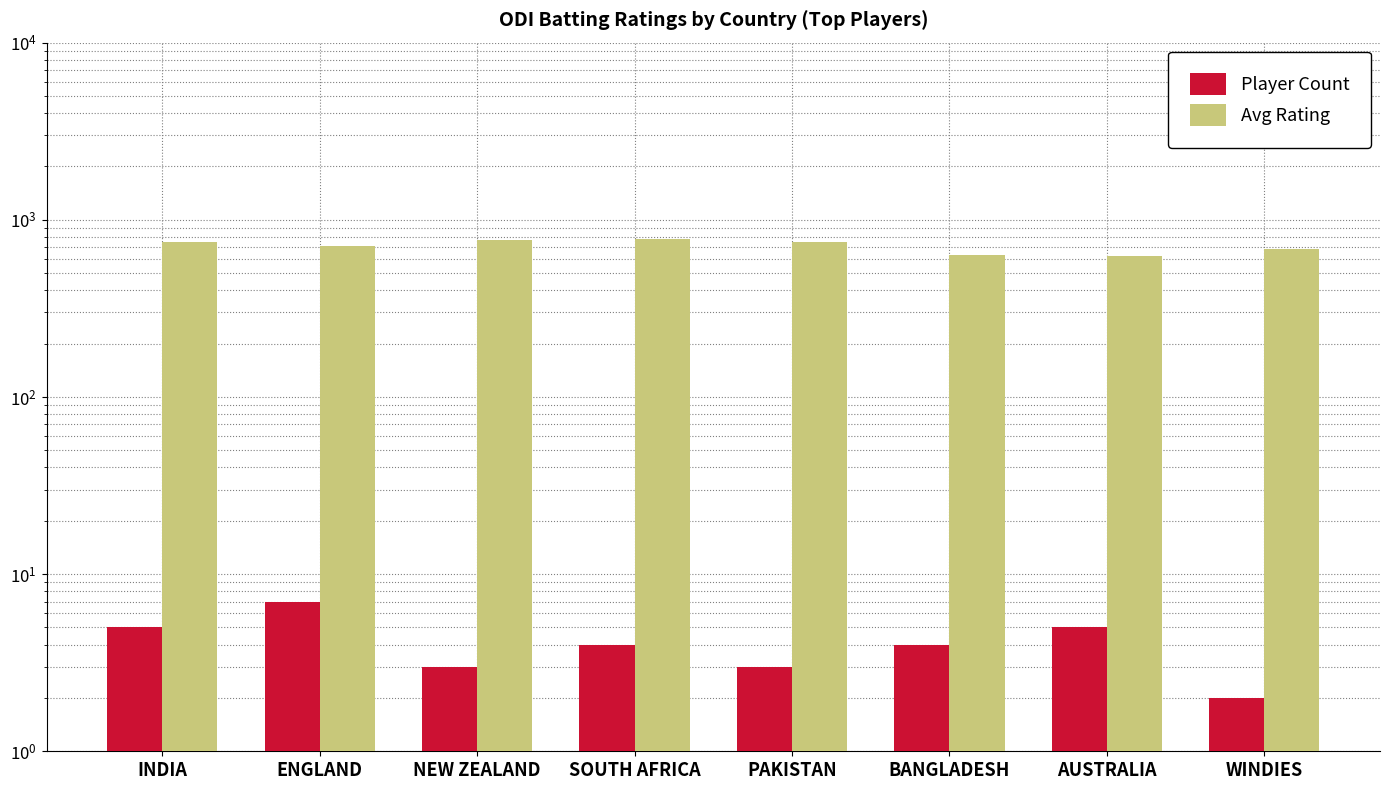

At which label does Avg Rating first exceed 750?

INDIA